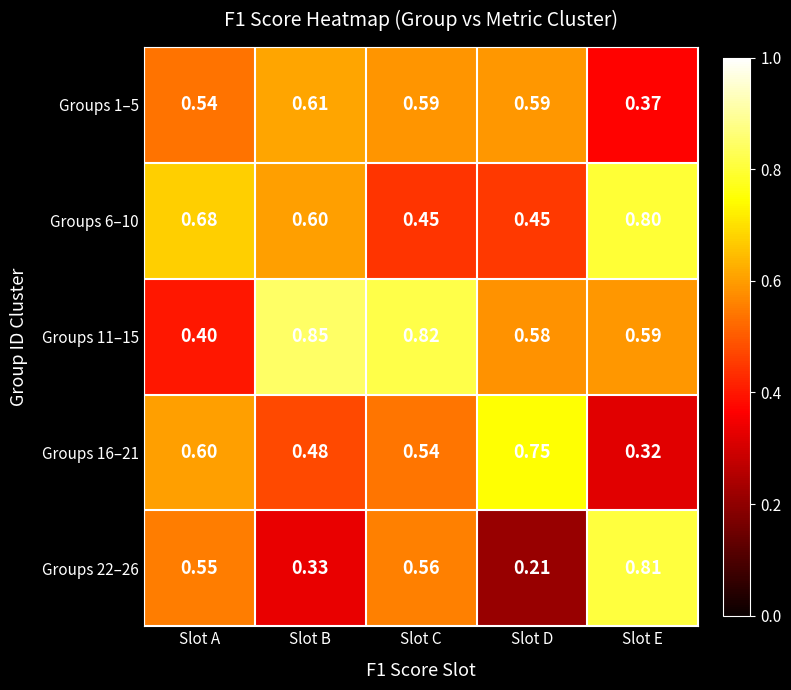

At which category is the sum across all series the highest?

Slot C